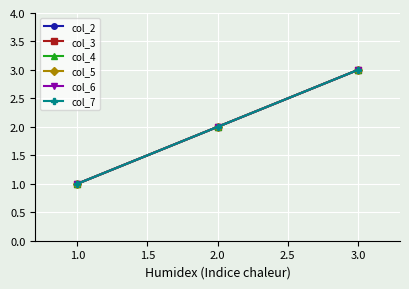

What is the minimum value for col_7?

1